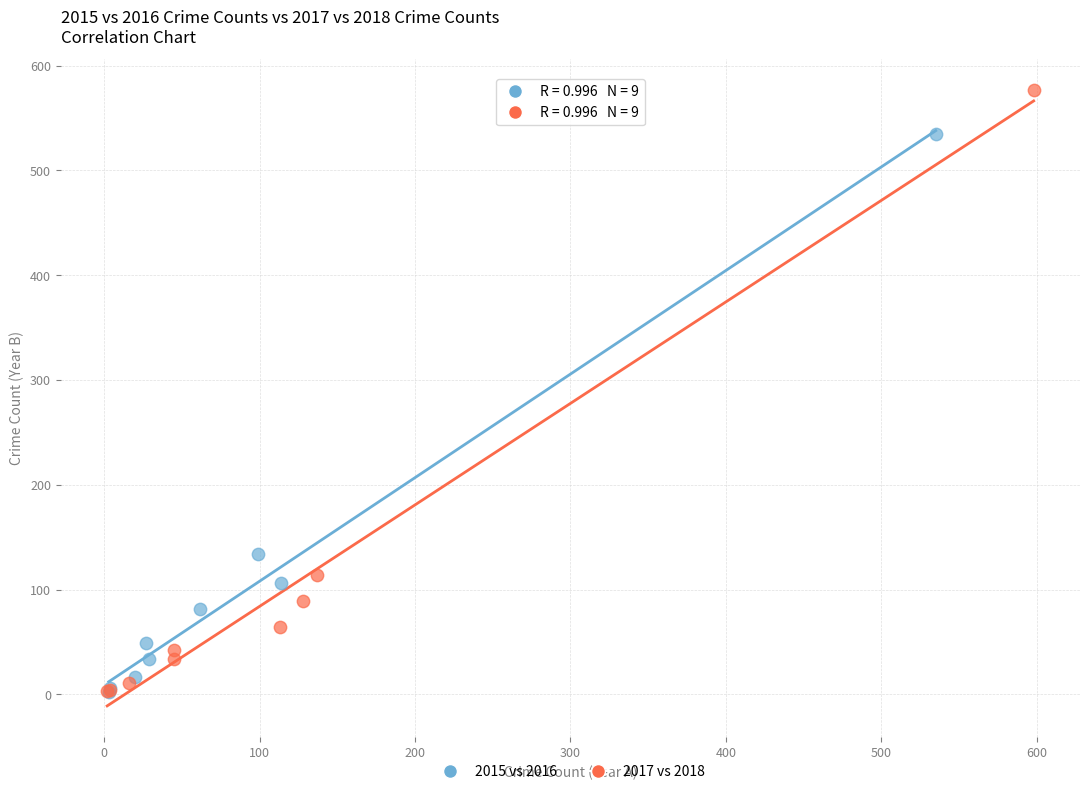

Which series contains the highest Y value?

2017 vs 2018